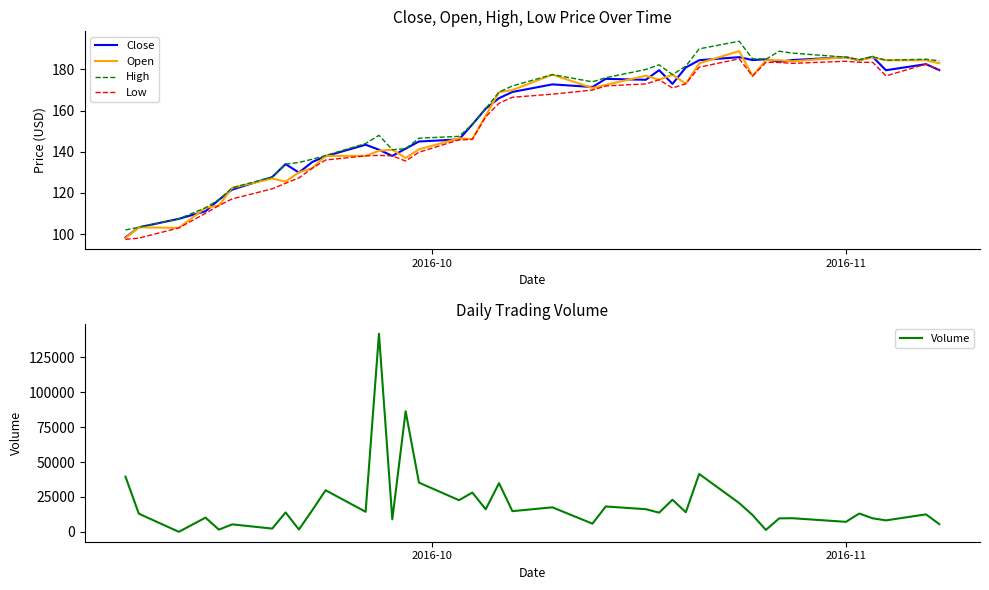

What is the highest value of the Volume series?

142020